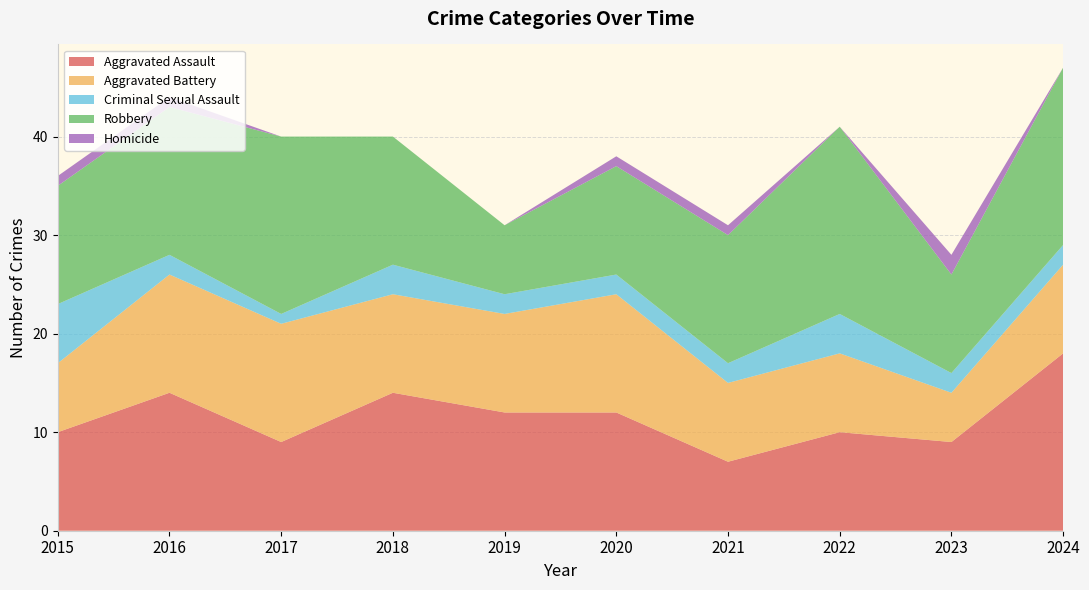

Reading left to right, what are all the values shown in this chart?

Aggravated Assault: 10	14	9	14	12	12	7	10	9	18
Aggravated Battery: 7	12	12	10	10	12	8	8	5	9
Criminal Sexual Assault: 6	2	1	3	2	2	2	4	2	2
Robbery: 12	15	18	13	7	11	13	19	10	18
Homicide: 1	1	0	0	0	1	1	0	2	0